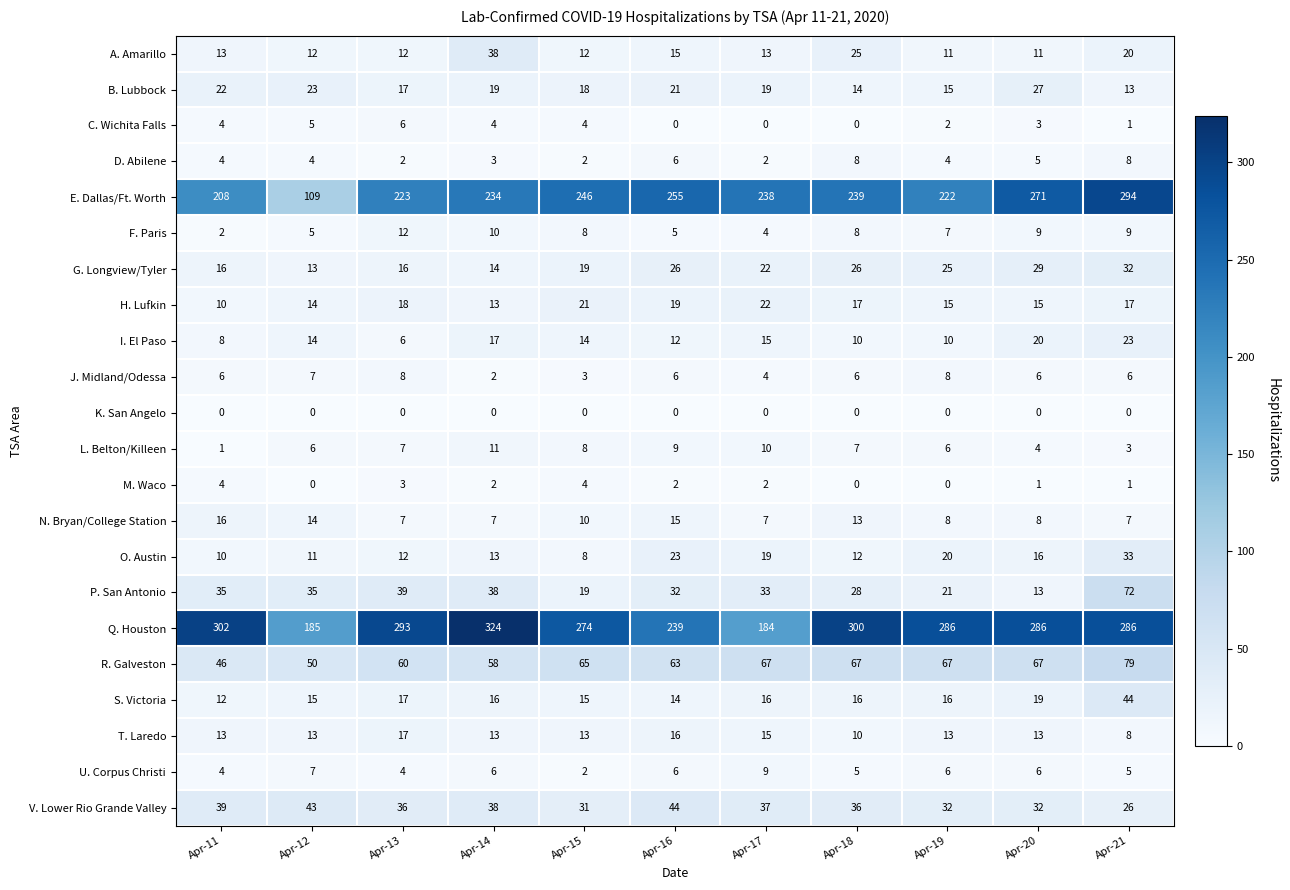

What is the difference between the maximum and second lowest values in the Q. Houston series?

139